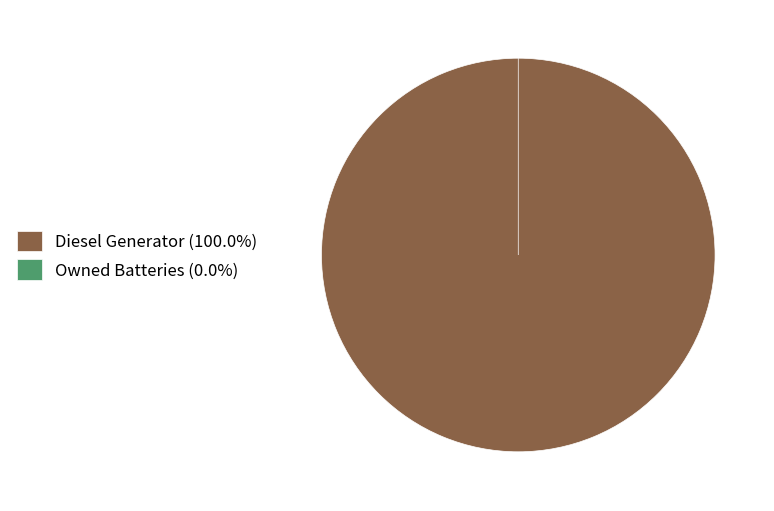

Does any single category account for the majority?

Yes